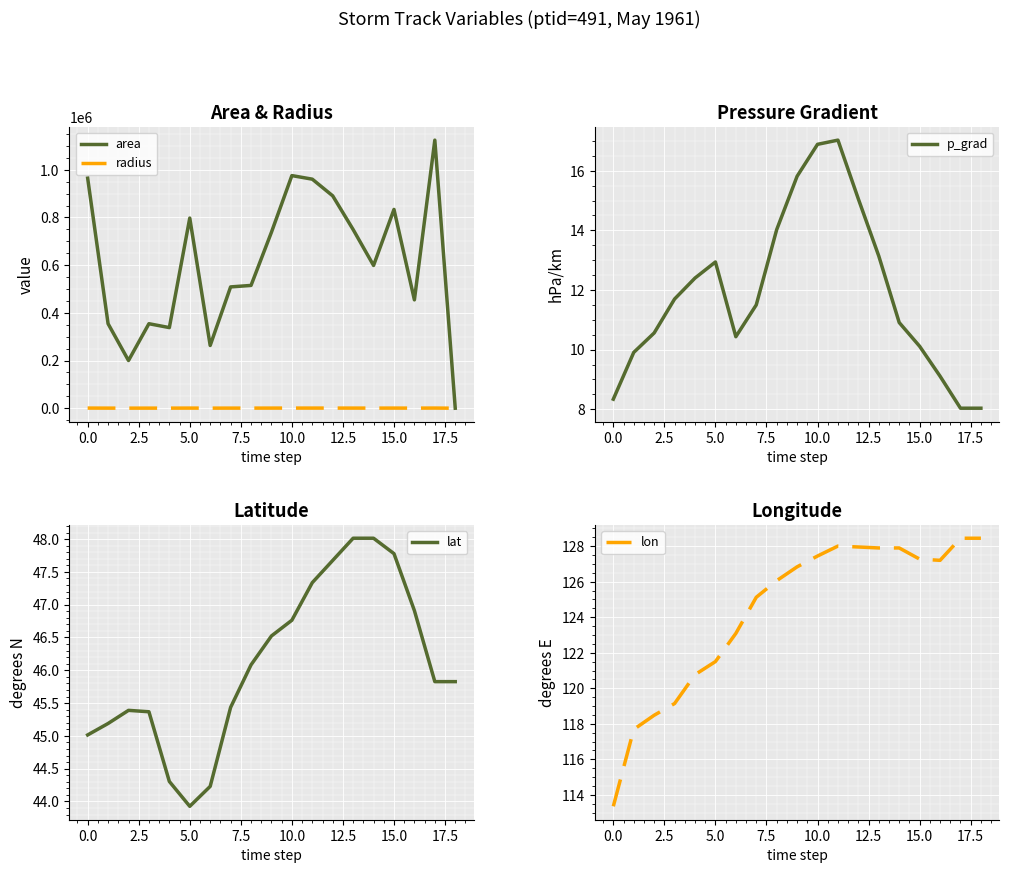

True or false: lon and lat intersect in this chart.

False